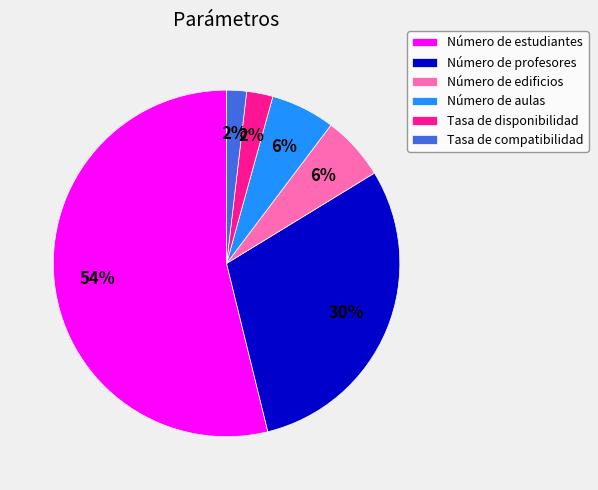

Is the sum of Número de estudiantes and Tasa de compatibilidad greater than half?

Yes